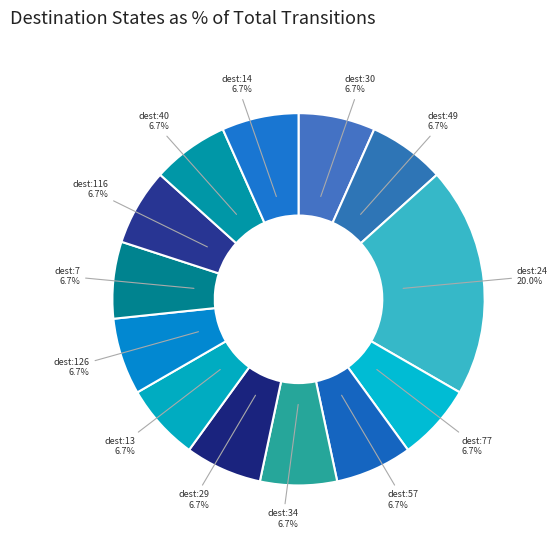

Is there any slice that represents more than half of the pie?

No